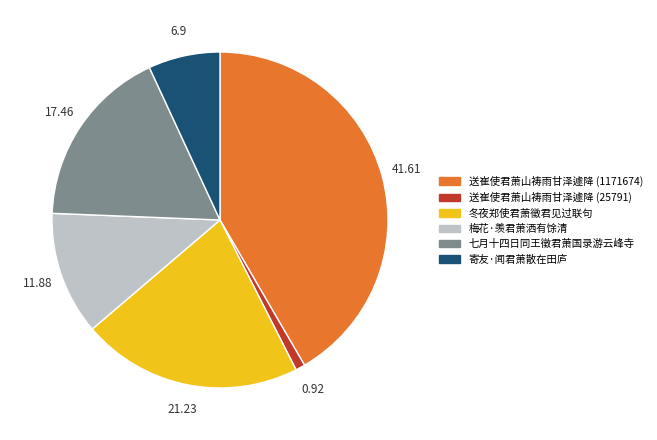

Is there a majority slice in this chart?

No